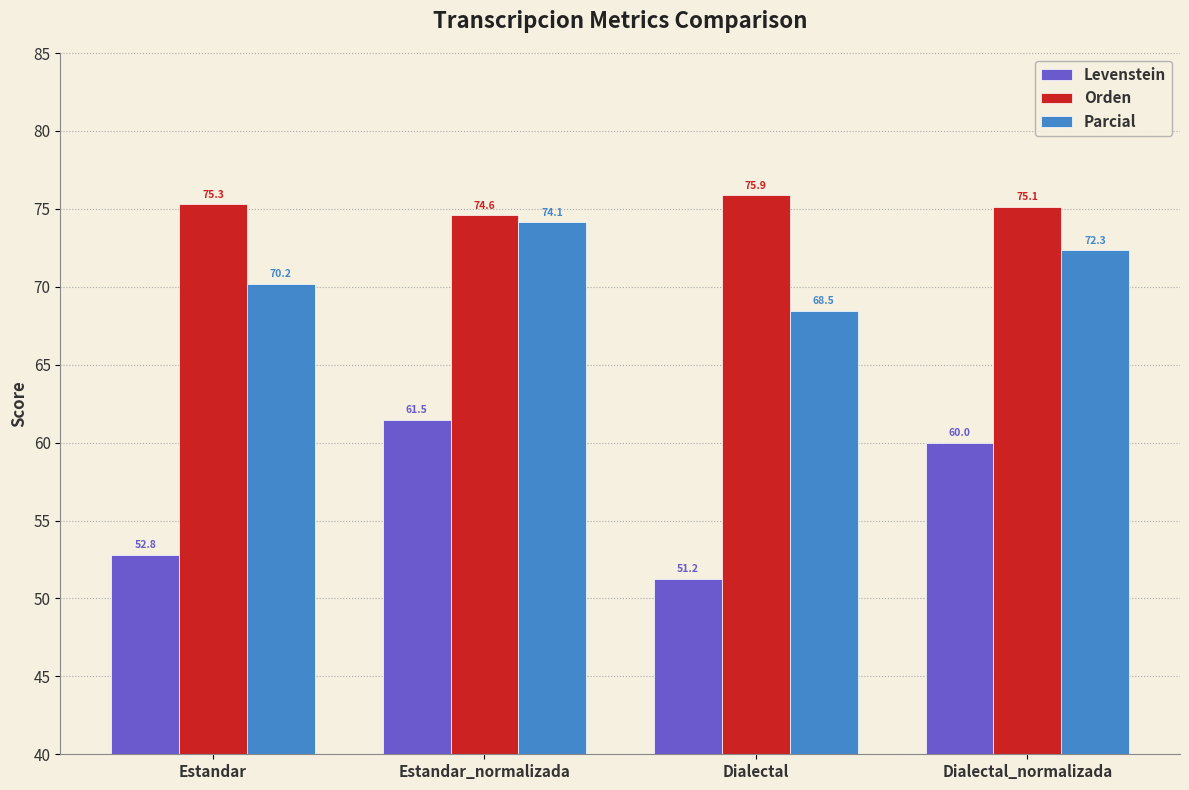

The value of Levenstein at Estandar is 30.8. True or false?

False